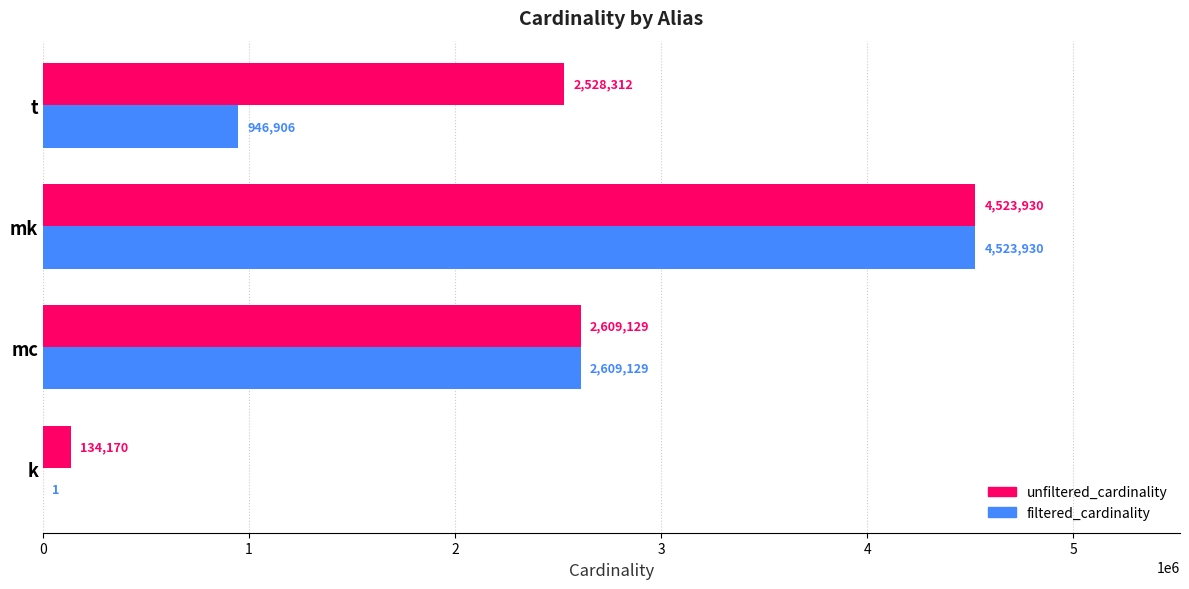

Which series changed the most between k and mc?

filtered_cardinality